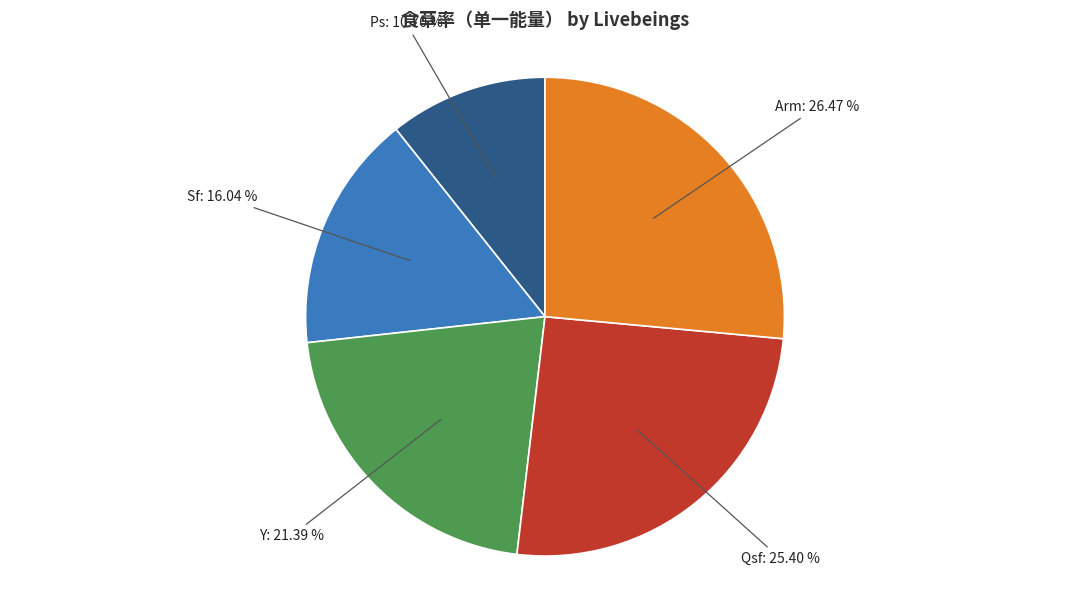

Does any single category account for the majority?

No